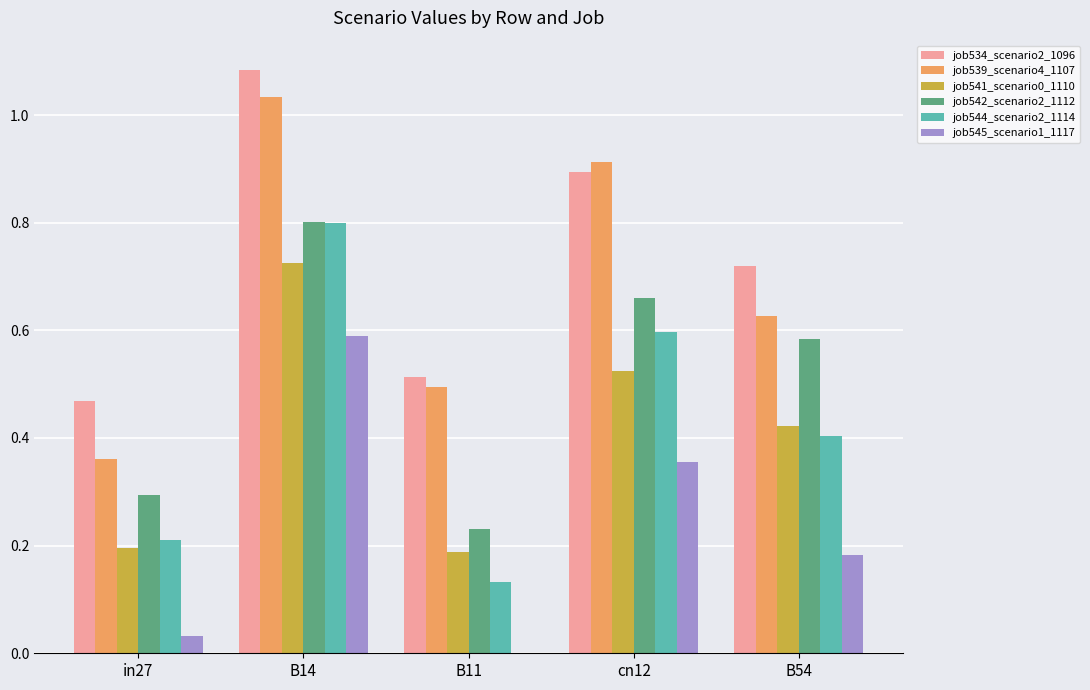

What is the sum of all job534_scenario2_1096 values?

3.7